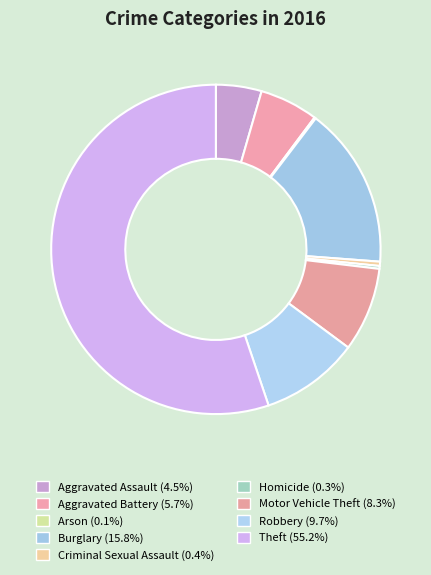

To the nearest percent, what is the combined percentage of Arson and Aggravated Assault?

5%